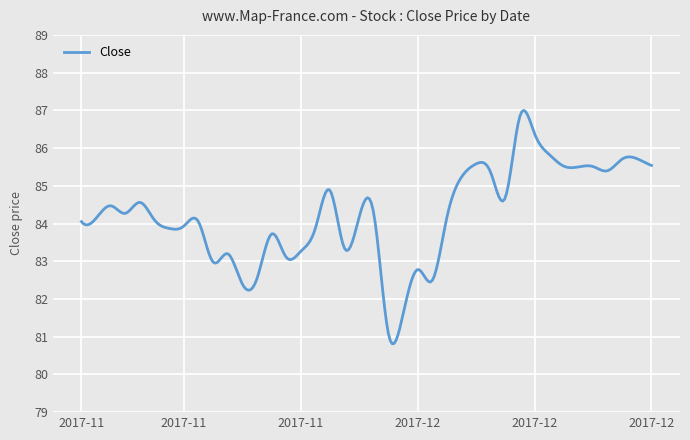

What is the minimum value shown in the chart?

80.8